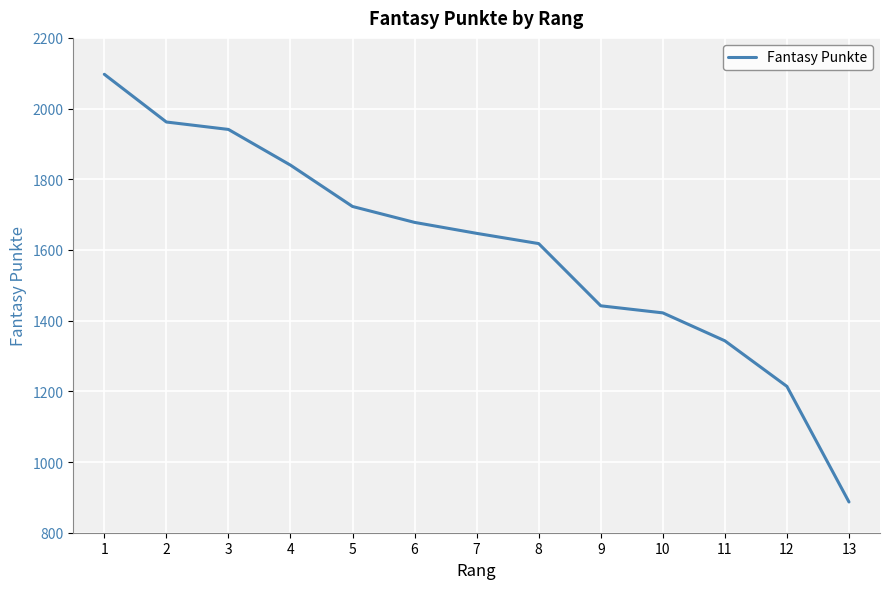

How many values are below 1647?

6